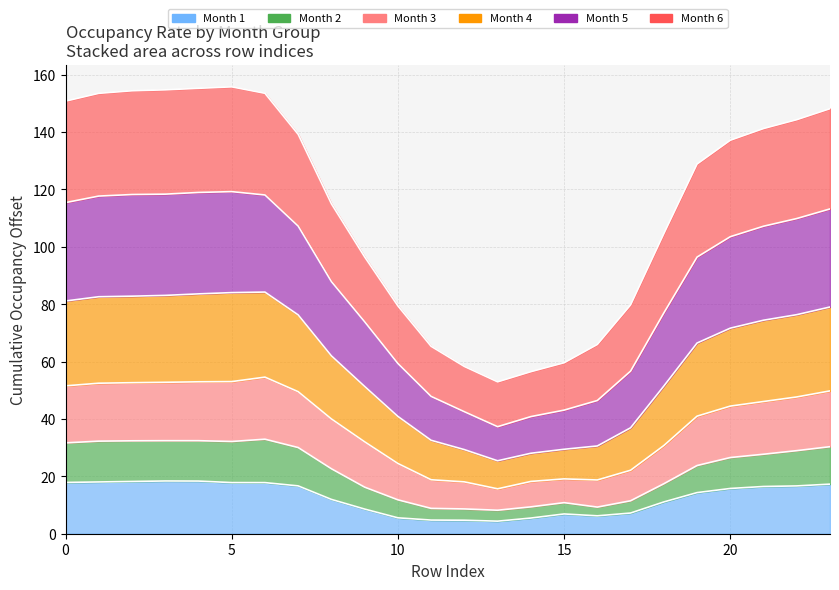

The 5 series shows 43.1 at 15. True or false?

True